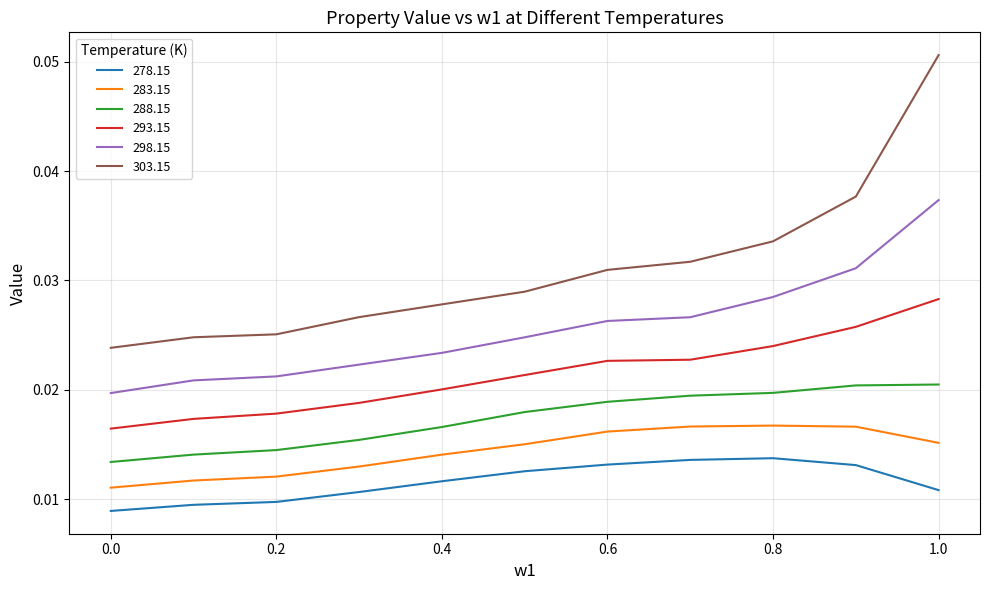

Which series has the largest range (max minus min)?

303.15